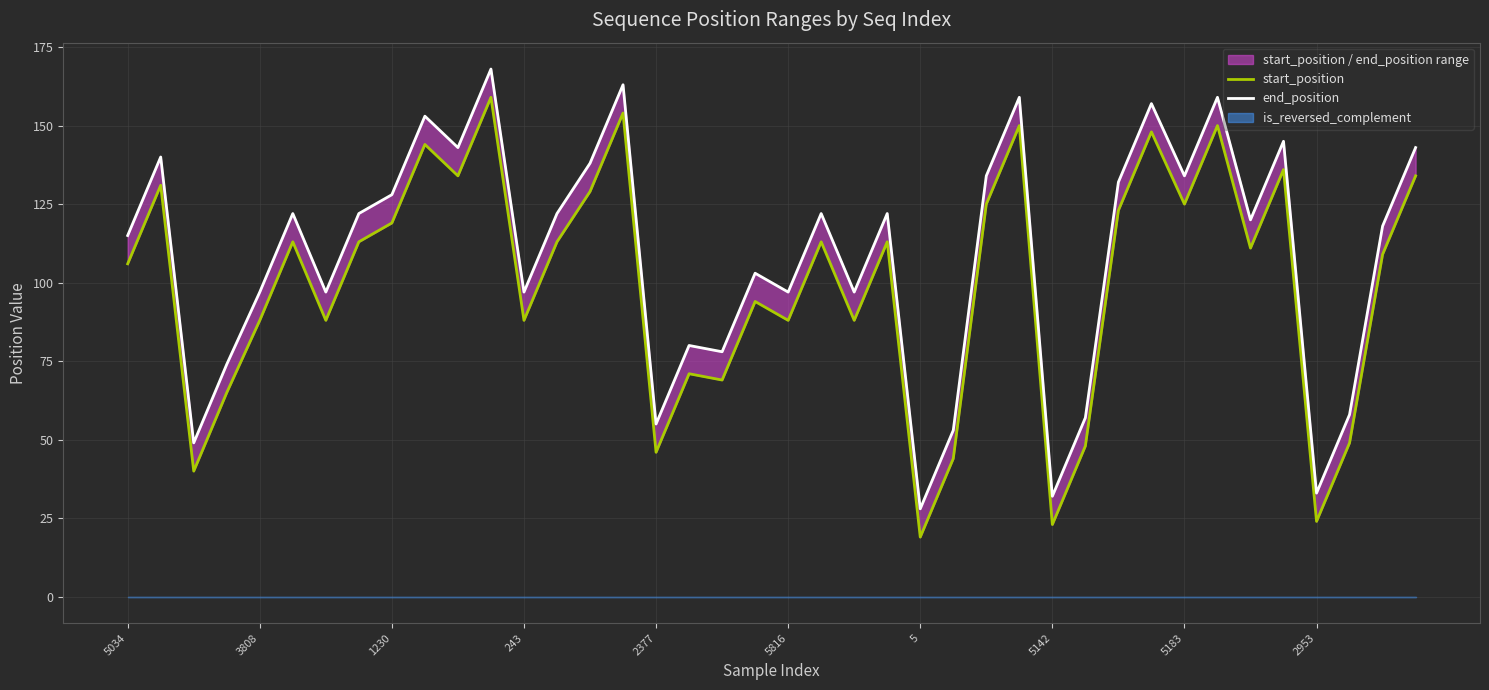

The end_position series shows 19 at 5. True or false?

False